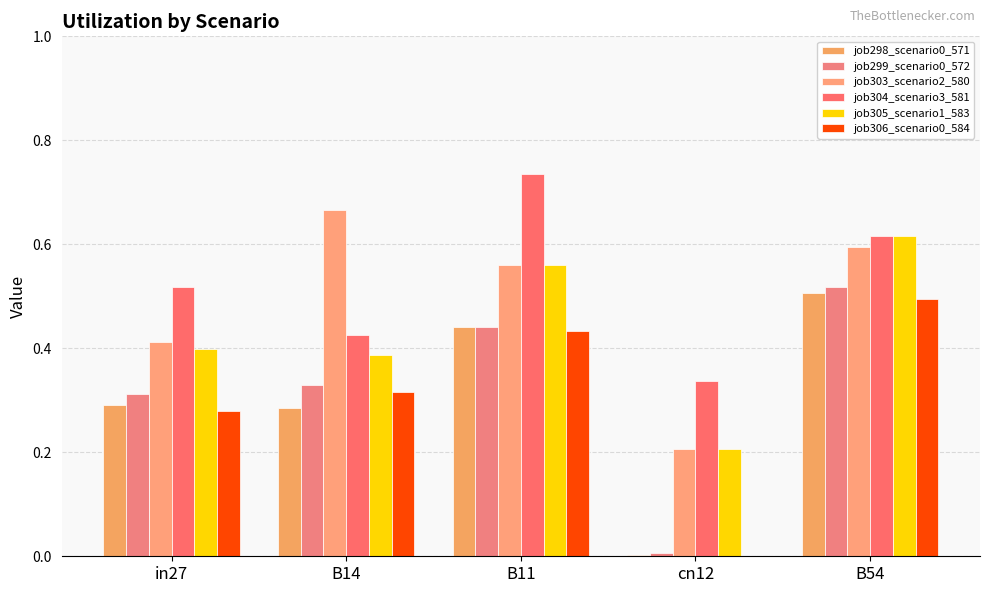

How many groups of bars are there?

5